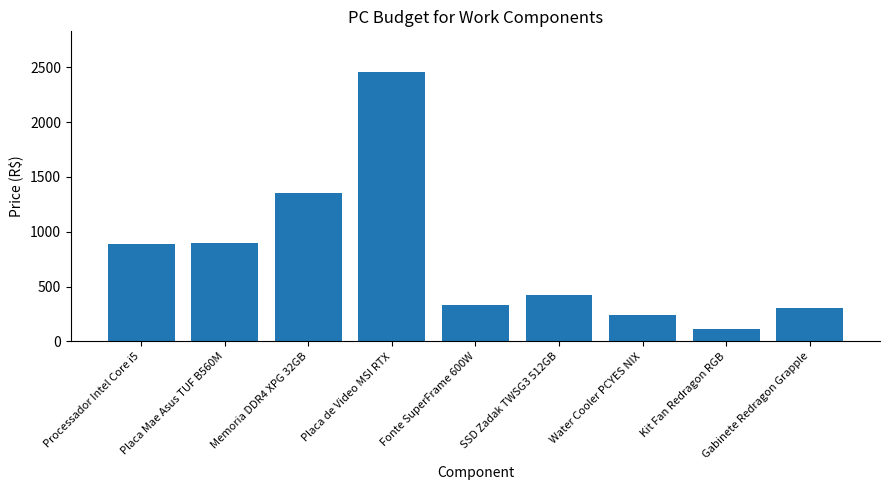

How many bars are there in total?

9